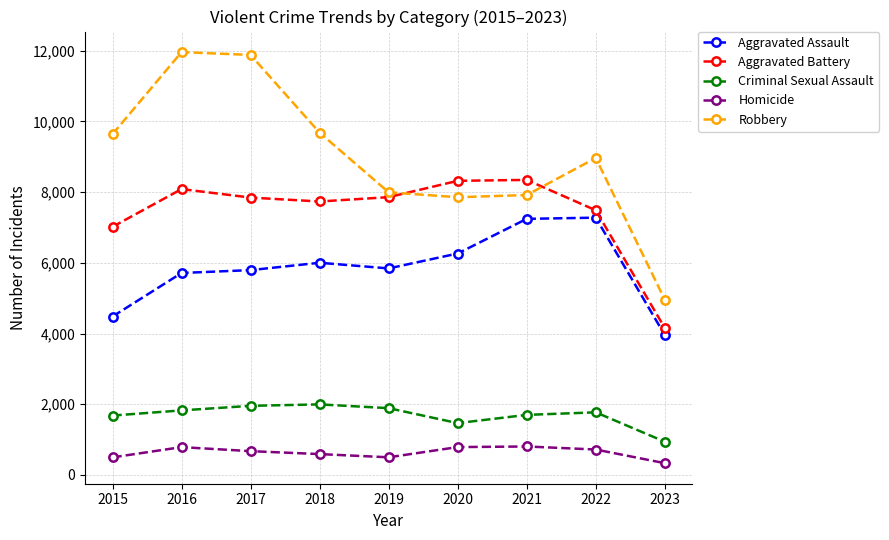

What is the spread (max minus min) of values at 2018?

9091